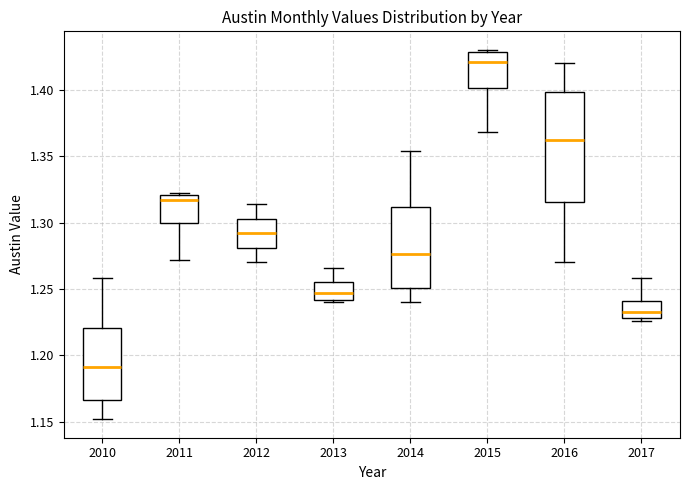

Which box is the tallest, from its lower edge to its upper edge?

2016